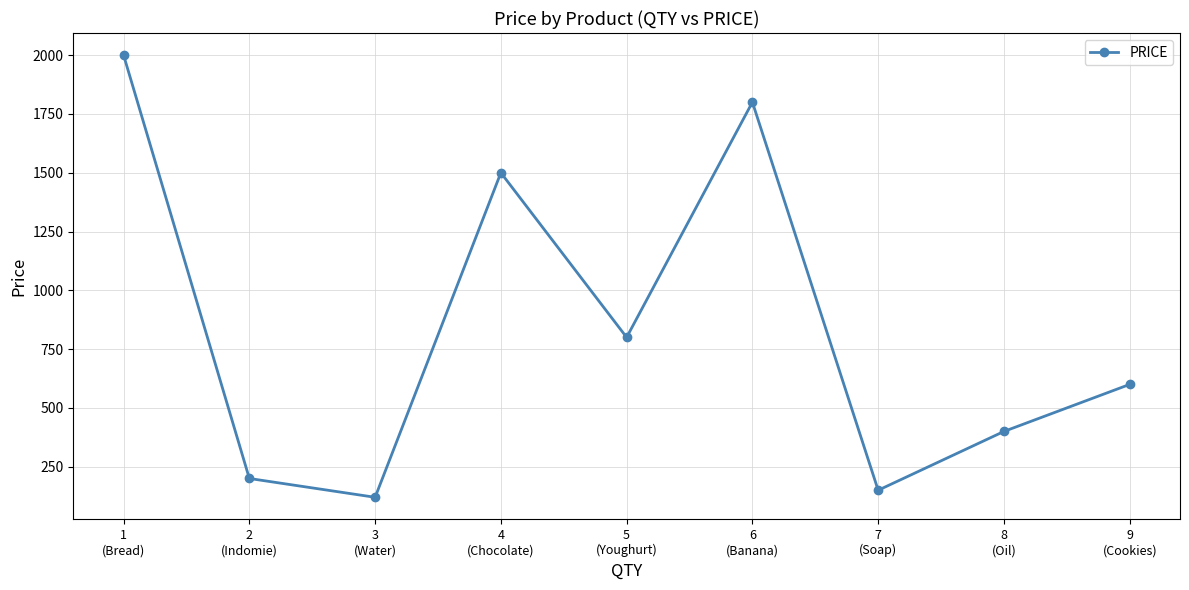

How many interior local peaks (higher than both neighbors) does the data have?

2